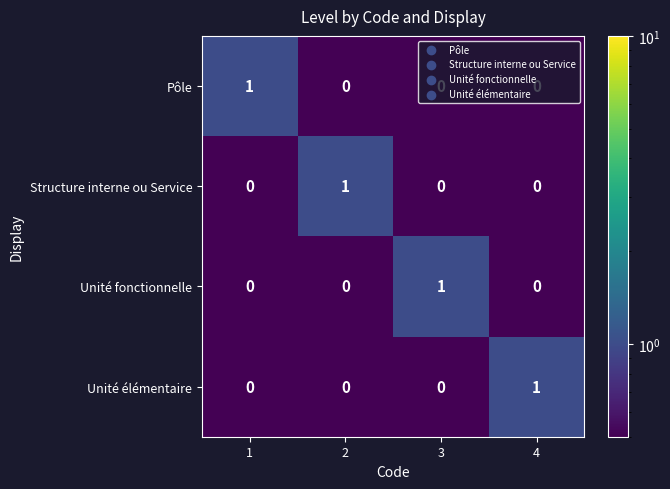

How many Pôle values are between 0 and 1?

4